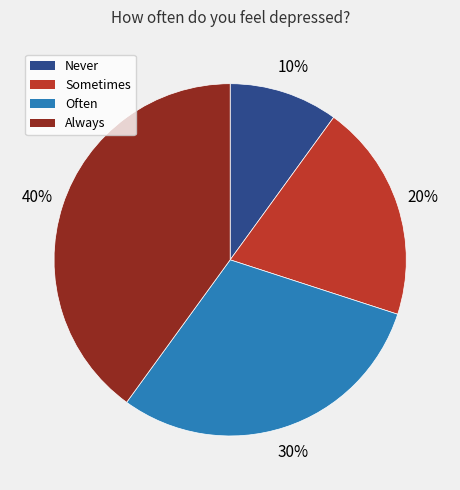

To the nearest percent, what is the difference between the largest and smallest slice percentages?

30%